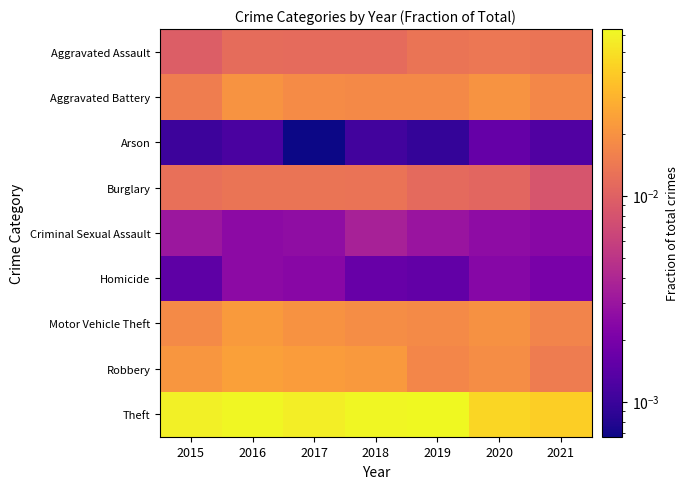

Reading left to right, transcribe all the data shown in this chart.

Aggravated Assault: 2015=0.0	2016=0.0	2017=0.0	2018=0.0	2019=0.0	2020=0.0	2021=0.0
Aggravated Battery: 2015=0.0	2016=0.0	2017=0.0	2018=0.0	2019=0.0	2020=0.0	2021=0.0
Arson: 2015=0.0	2016=0.0	2017=0.0	2018=0.0	2019=0.0	2020=0.0	2021=0.0
Burglary: 2015=0.0	2016=0.0	2017=0.0	2018=0.0	2019=0.0	2020=0.0	2021=0.0
Criminal Sexual Assault: 2015=0.0	2016=0.0	2017=0.0	2018=0.0	2019=0.0	2020=0.0	2021=0.0
Homicide: 2015=0.0	2016=0.0	2017=0.0	2018=0.0	2019=0.0	2020=0.0	2021=0.0
Motor Vehicle Theft: 2015=0.0	2016=0.0	2017=0.0	2018=0.0	2019=0.0	2020=0.0	2021=0.0
Robbery: 2015=0.0	2016=0.0	2017=0.0	2018=0.0	2019=0.0	2020=0.0	2021=0.0
Theft: 2015=0.1	2016=0.1	2017=0.1	2018=0.1	2019=0.1	2020=0.0	2021=0.0